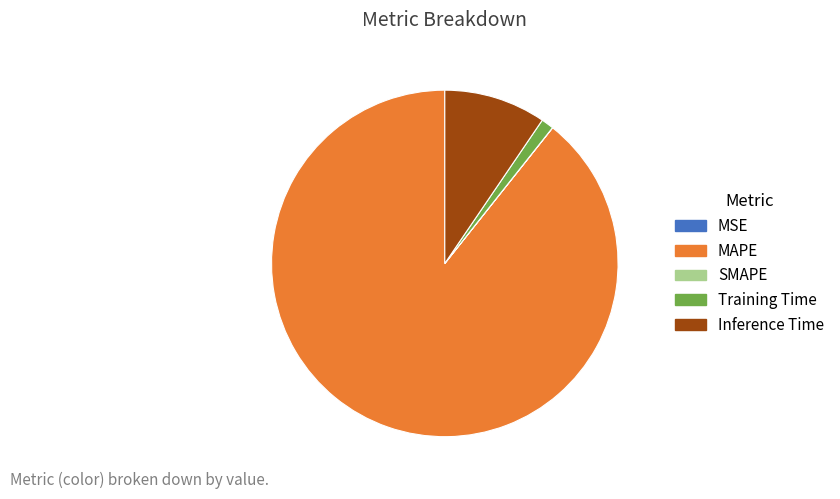

Which category has the biggest portion of the pie?

MAPE